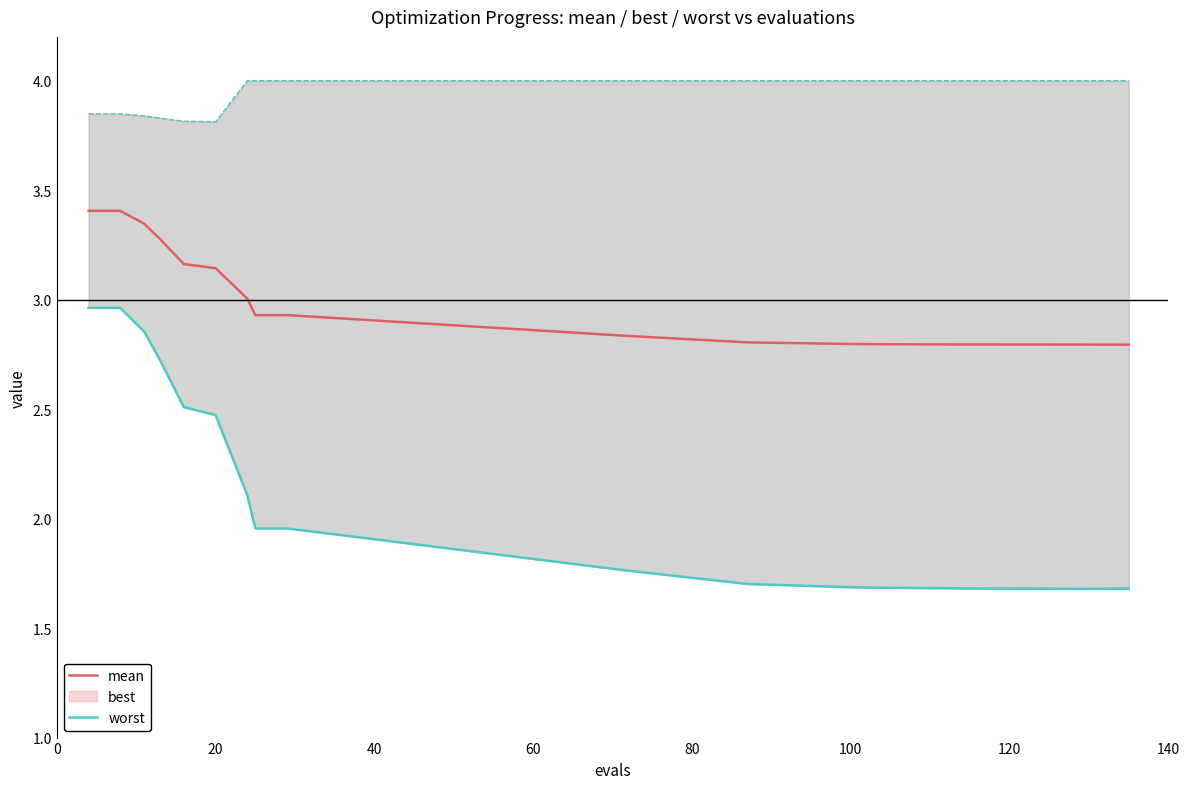

What position from the right is 20?

14